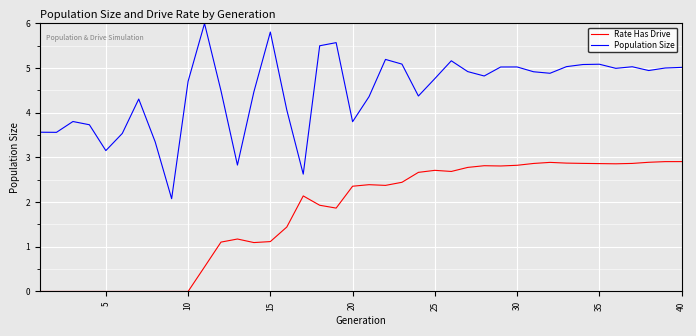

True or false: Rate Has Drive and Population Size intersect in this chart.

False